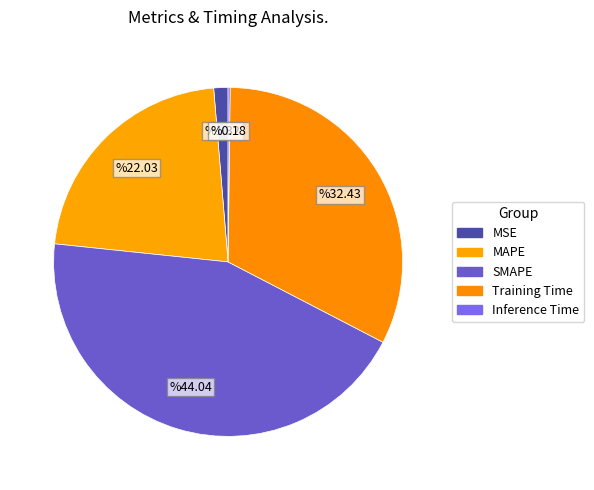

Rank the categories by value from lowest to highest.

Inference Time, MSE, MAPE, Training Time, SMAPE